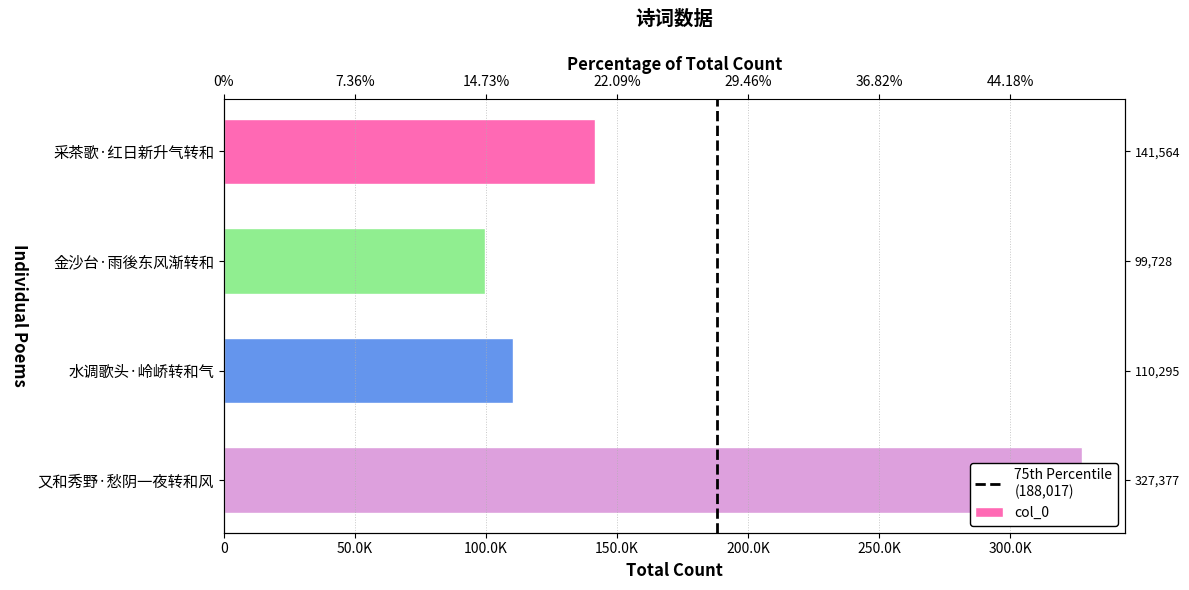

At which label is the value closest to 213552?

采茶歌·红日新升气转和